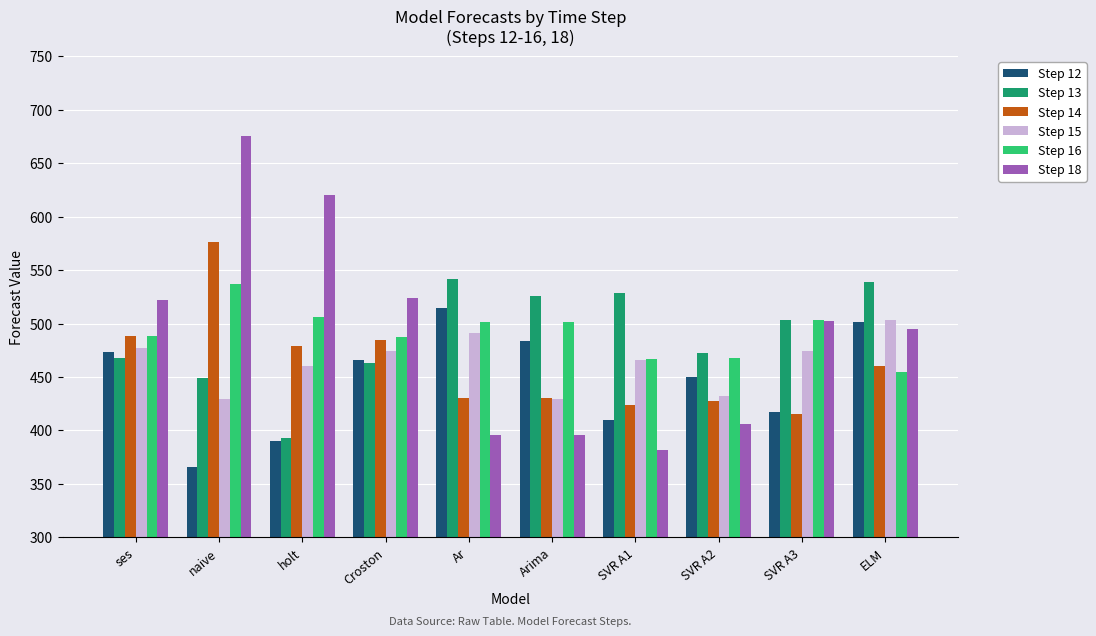

True or false: Step 15 has a value of 687 at ses.

False